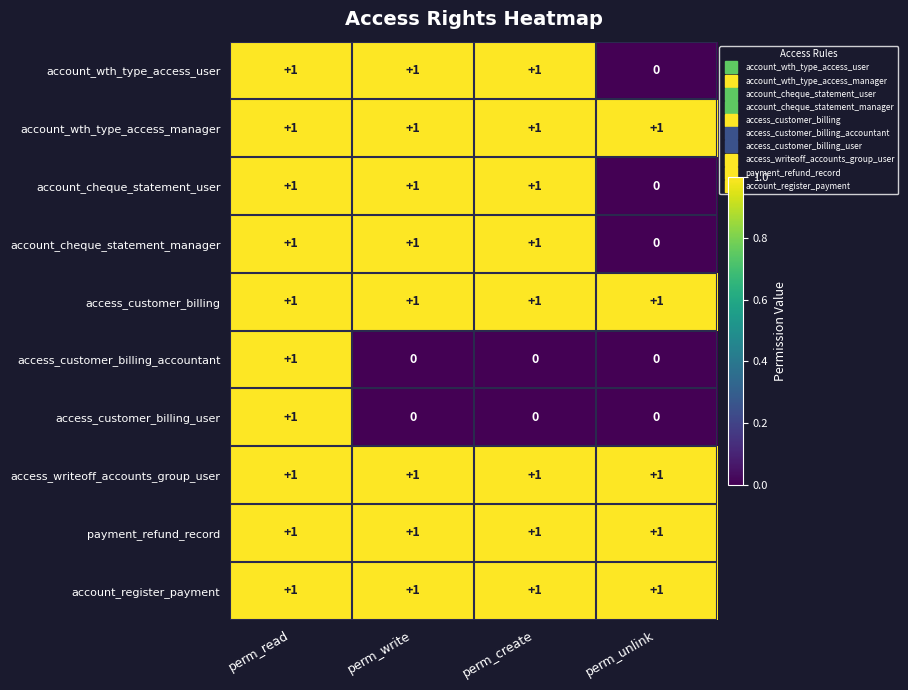

The value of access_customer_billing at perm_read is 0. True or false?

False